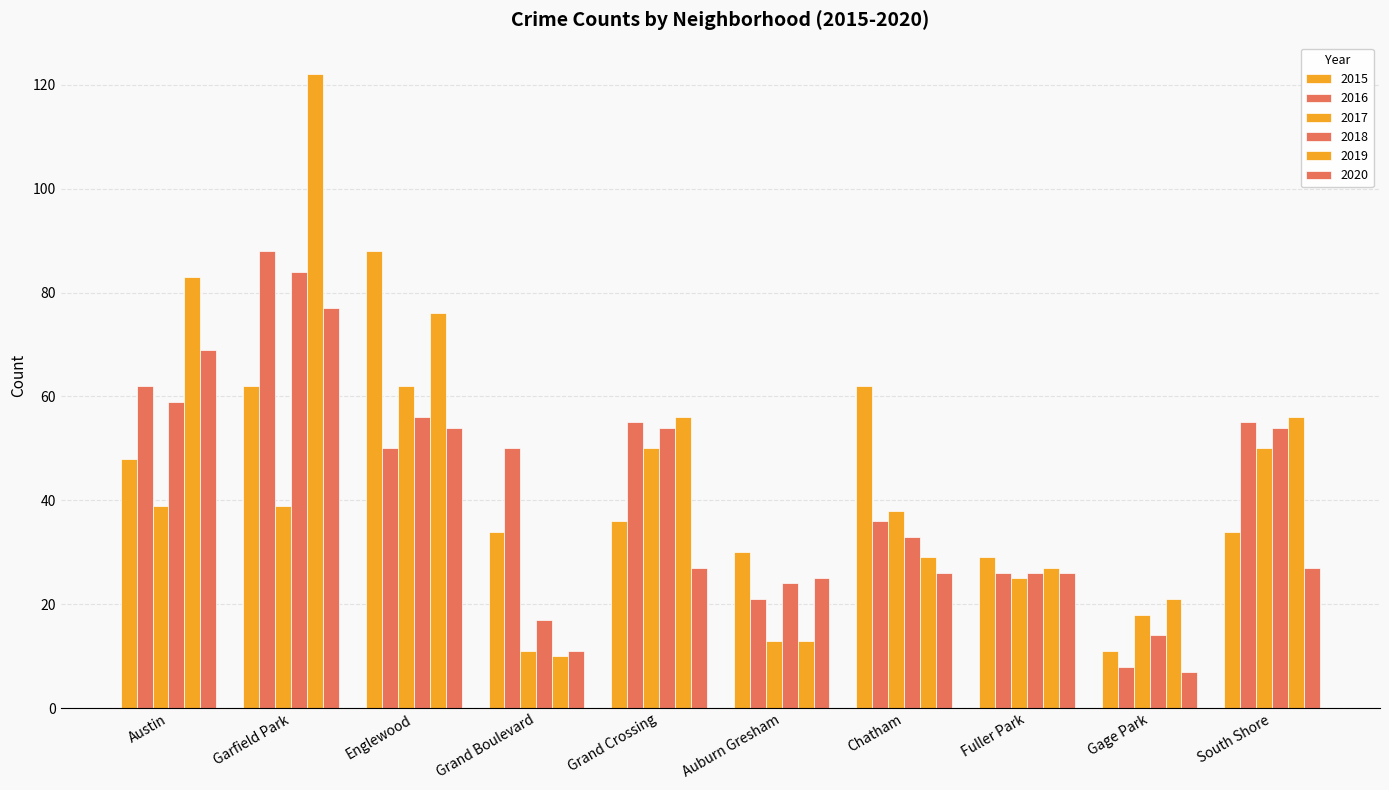

Which series has the largest total across all categories?

2019